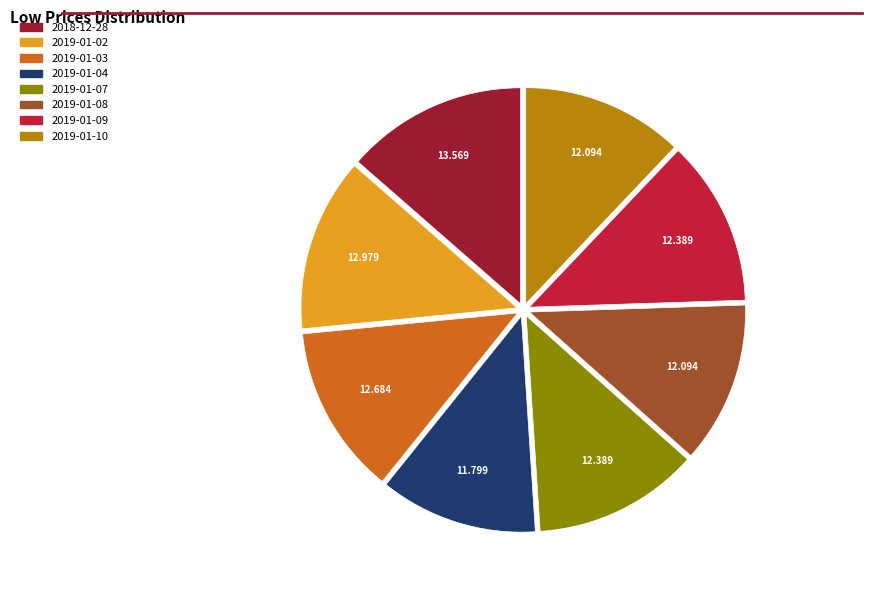

How many slices are in this pie chart?

8